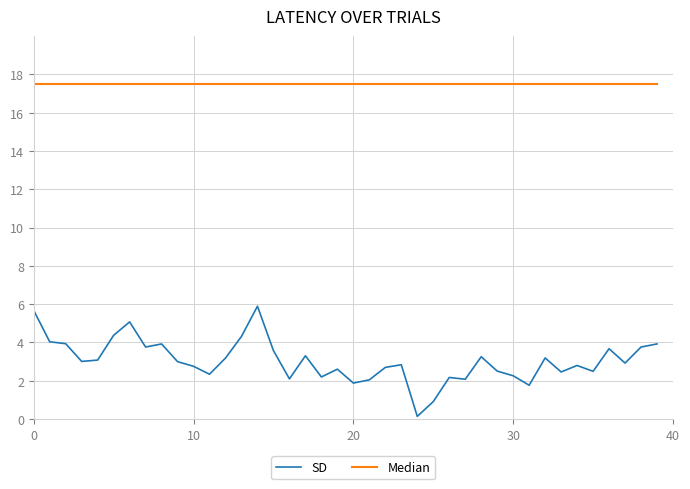

Which series has the largest range (max minus min)?

SD